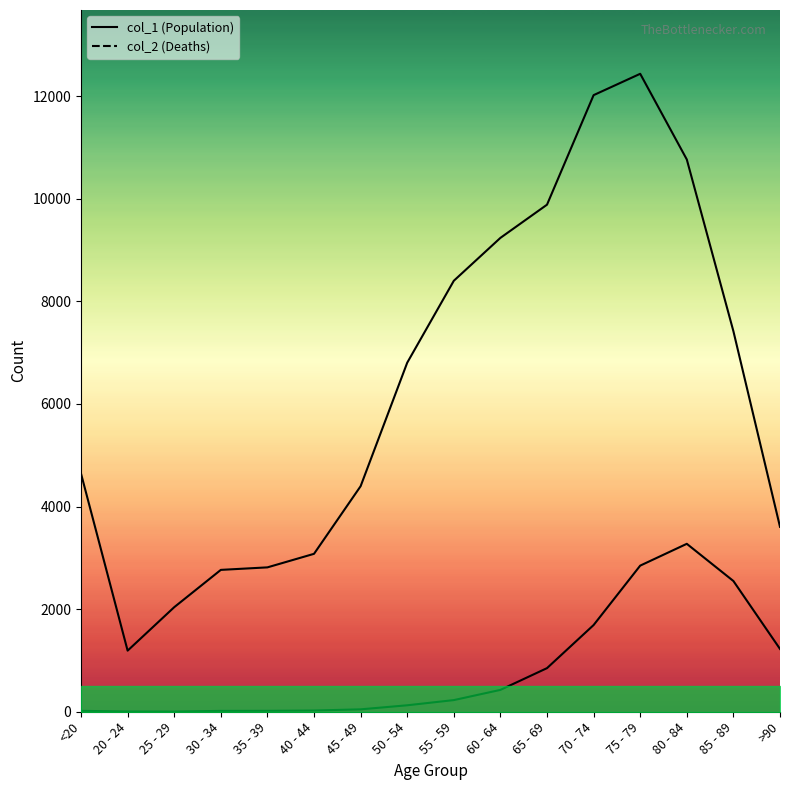

How many values in the col_2 series exceed 227?

7